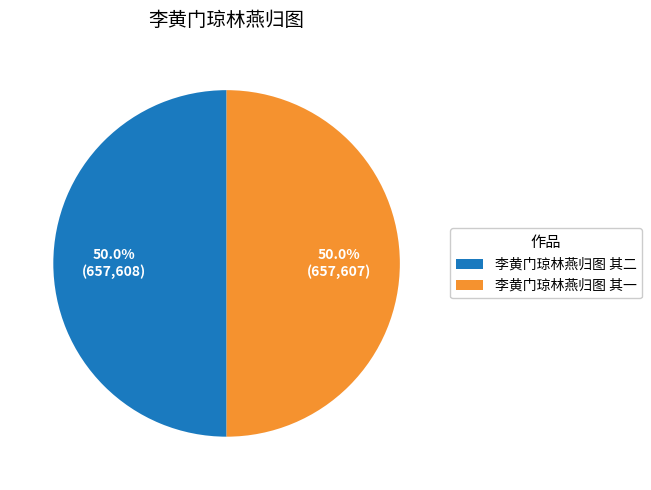

The 李黄门琼林燕归图 其一 slice represents 50% of the pie. True or false?

True